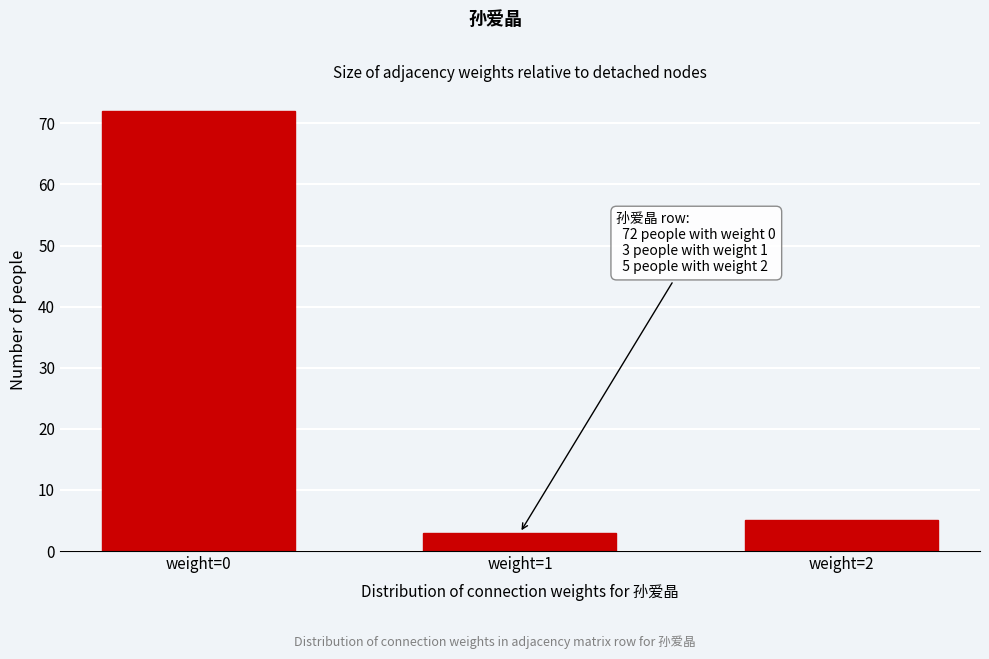

Reading left to right, transcribe all the data shown in this chart.

weight=0=72	weight=1=3	weight=2=5